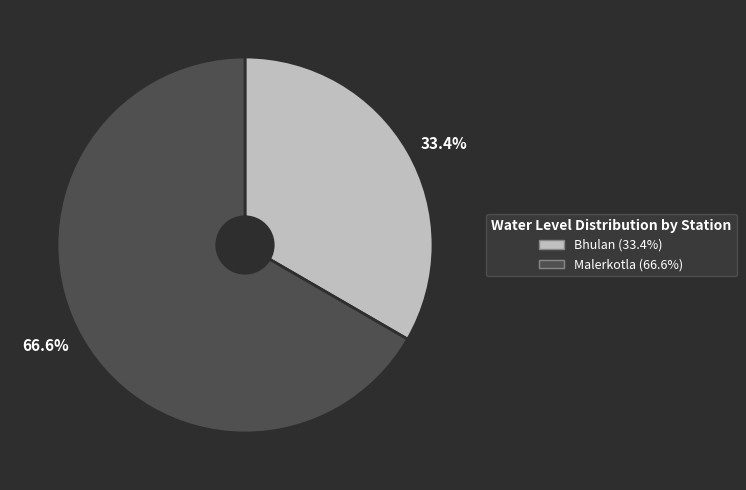

How many slices are in this pie chart?

2